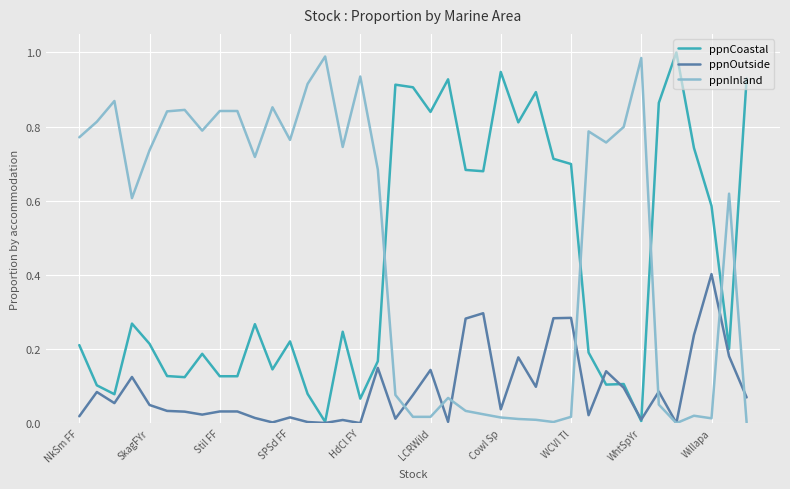

At how many categories does at least one series exceed 0?

39